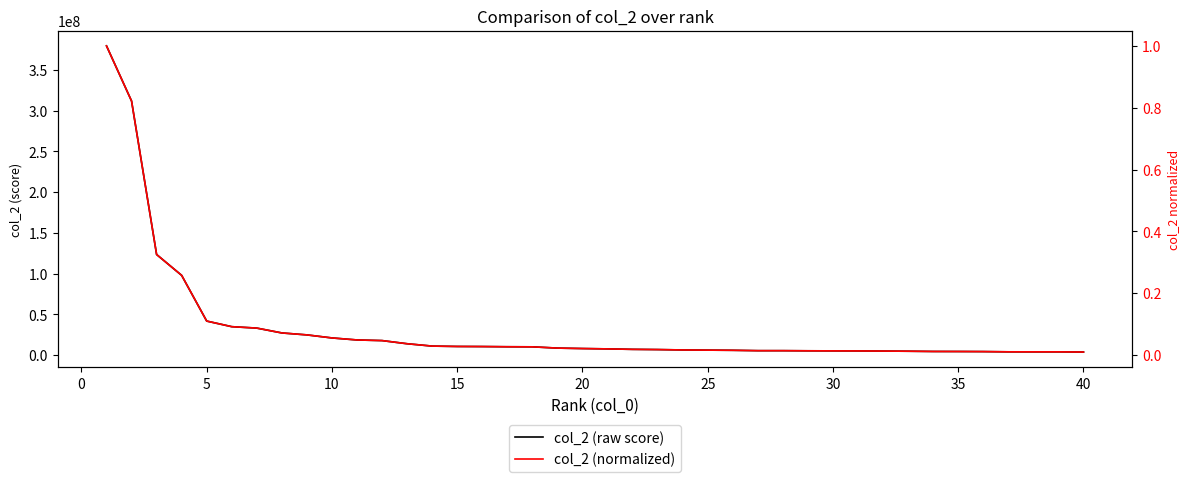

What is the average value of the col_2 (normalized) series?

0.1